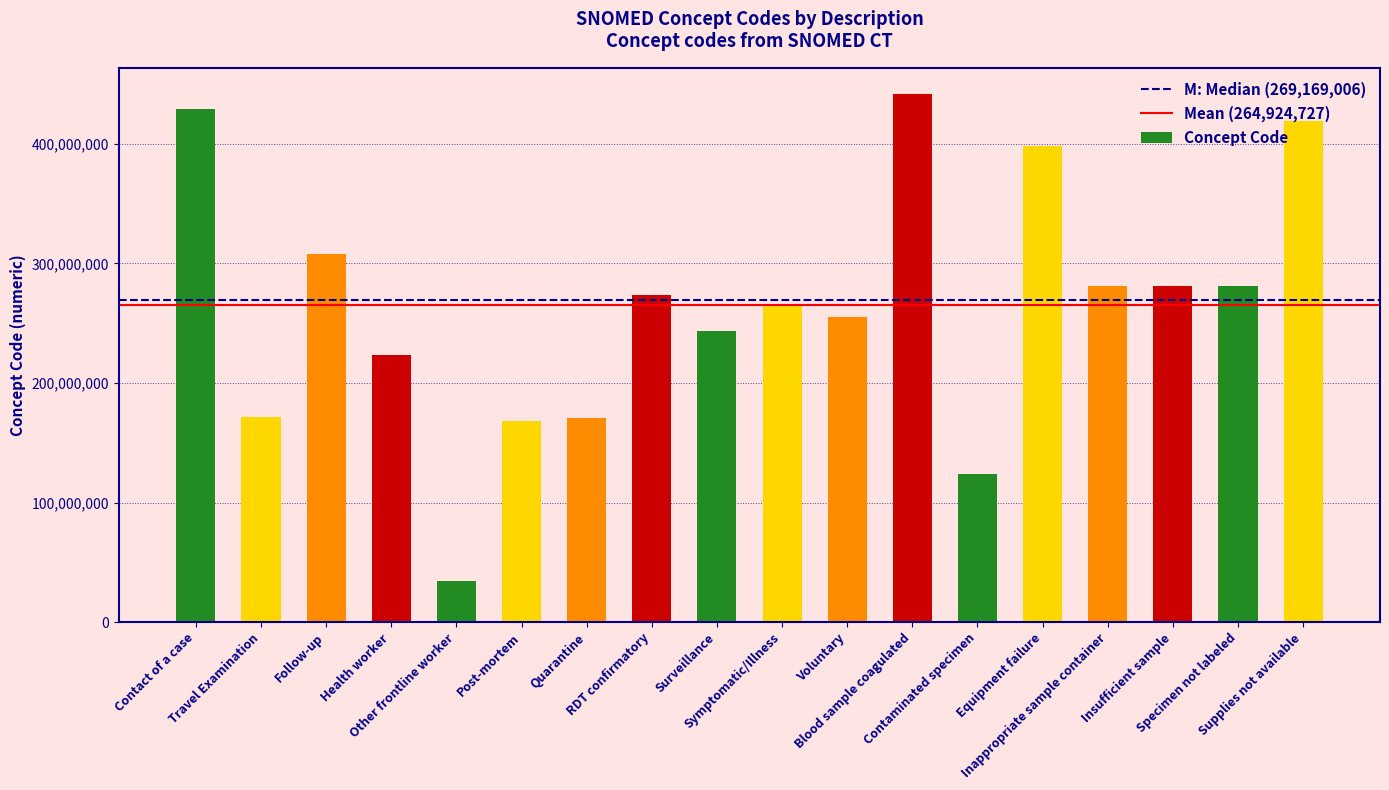

What is the maximum value shown in the chart?

441510007